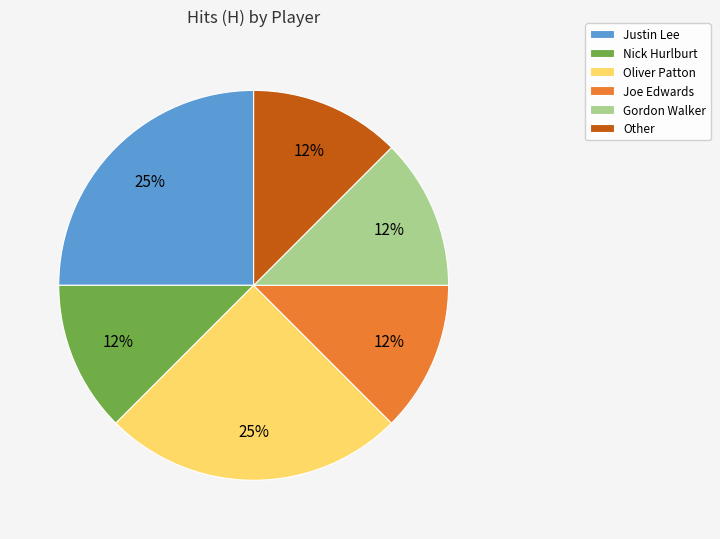

True or false: Joe Edwards accounts for 12% of the total.

True